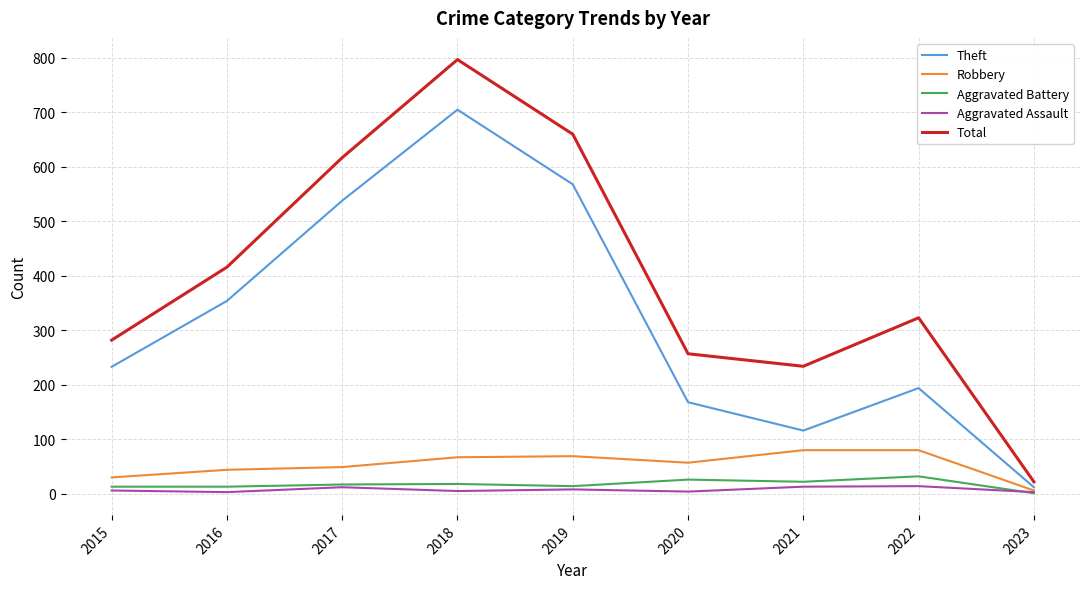

Which series has the widest spread of values?

Total